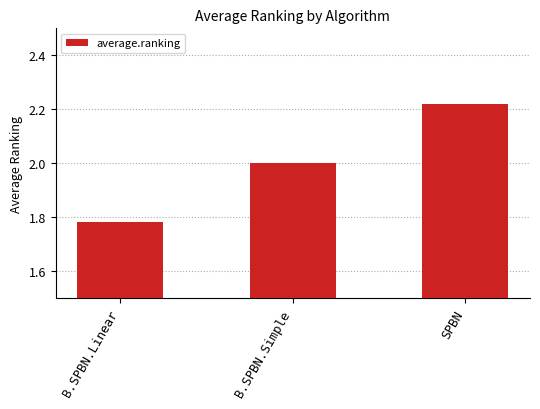

What is the difference between the values at B.SPBN.Linear and SPBN?

0.4